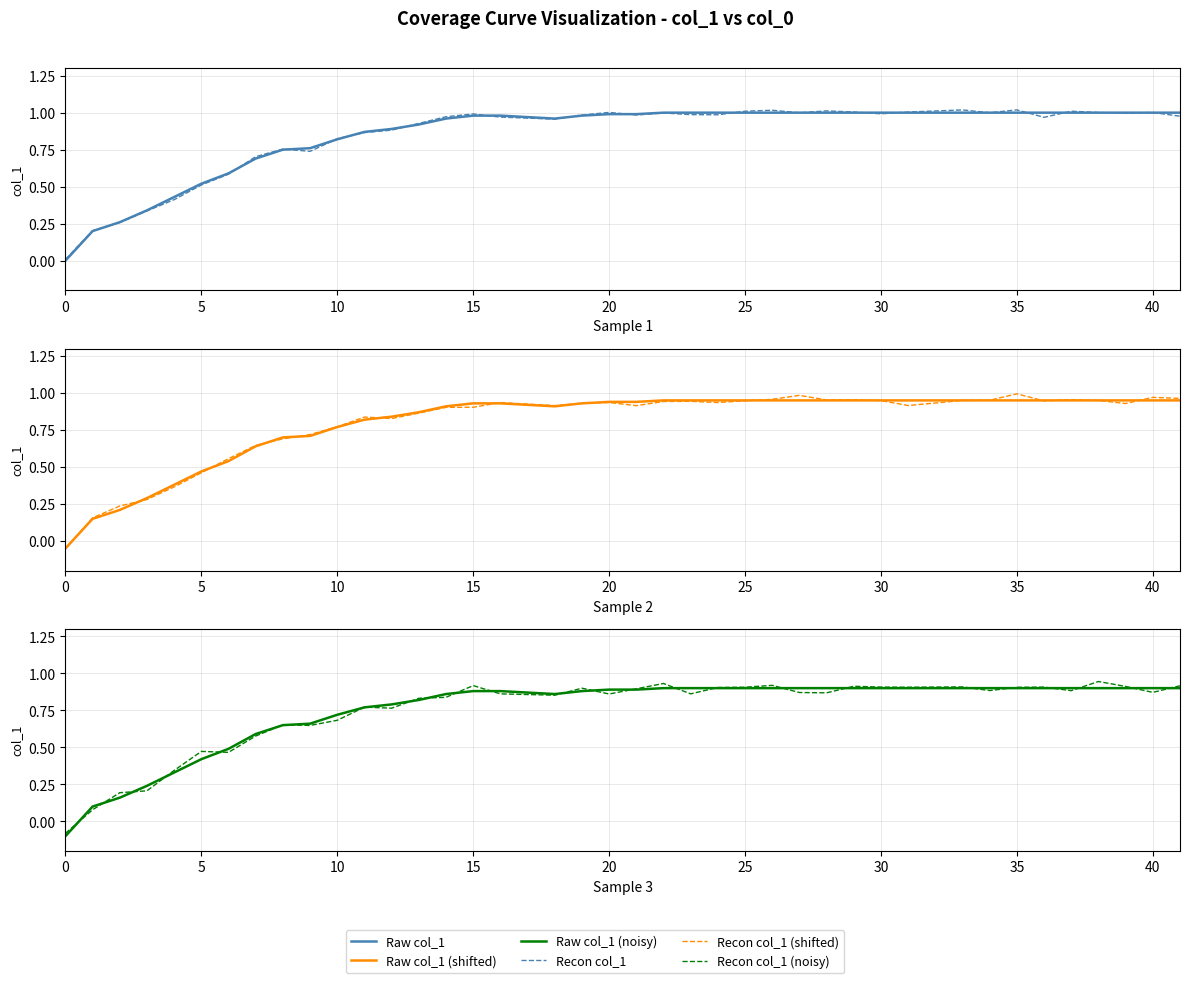

True or false: Recon col_1 (noisy) has more than 0 points higher than both neighbors.

True